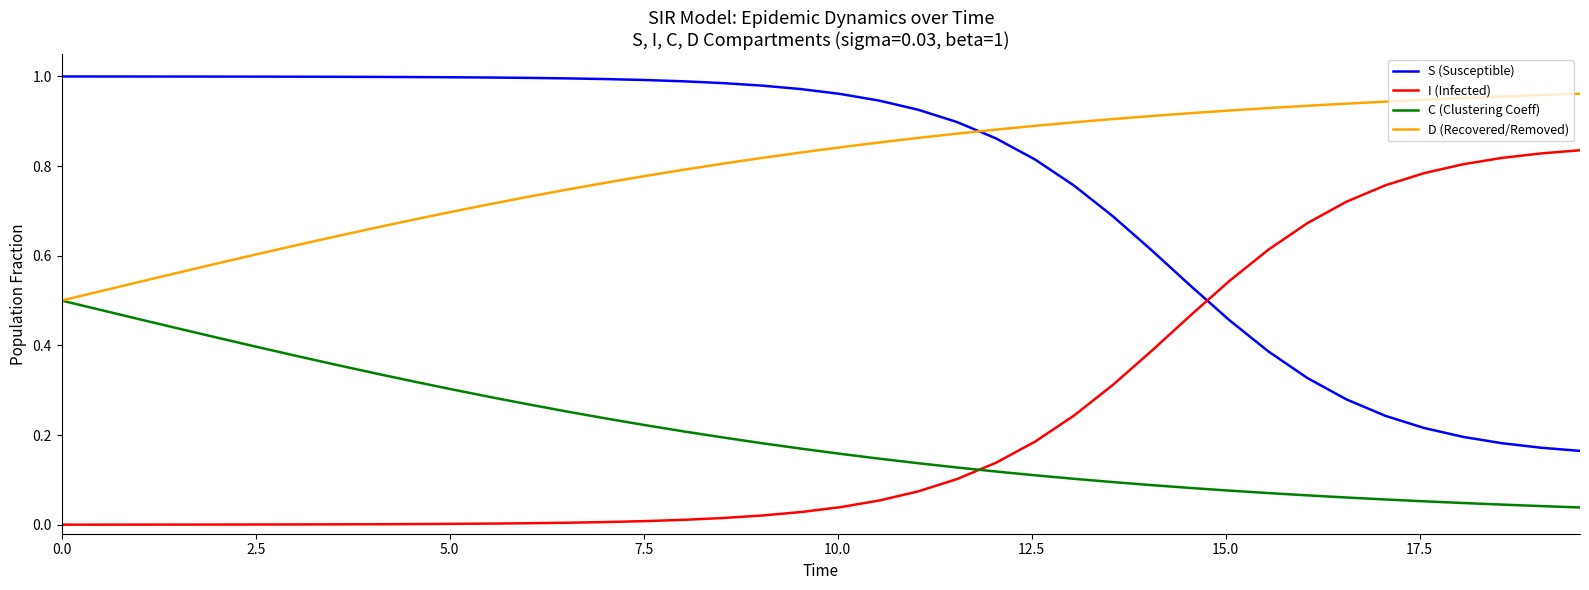

True or false: S (Susceptible) and C (Clustering Coeff) cross at least once.

False